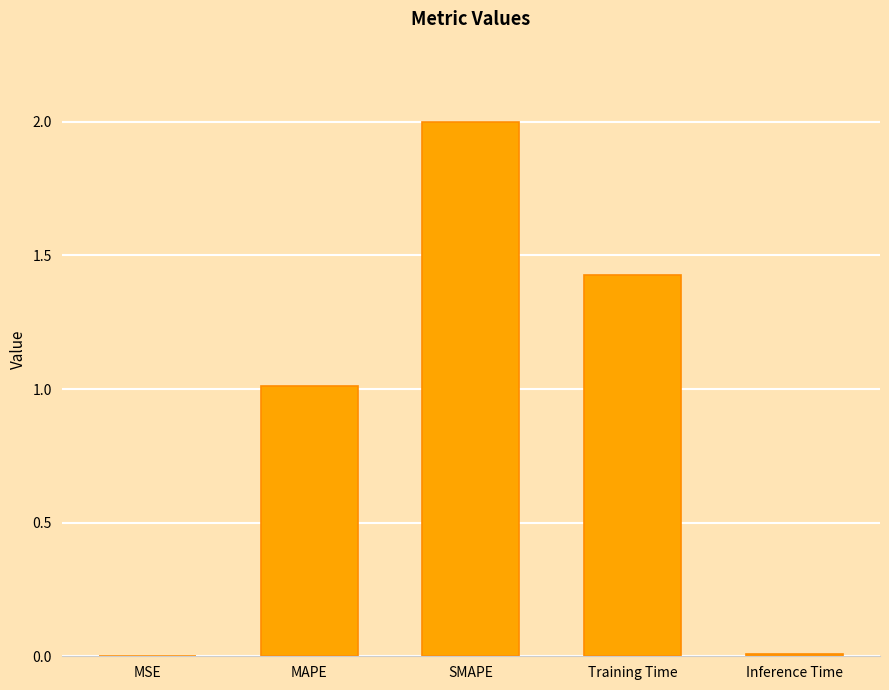

Are the bars horizontal?

No